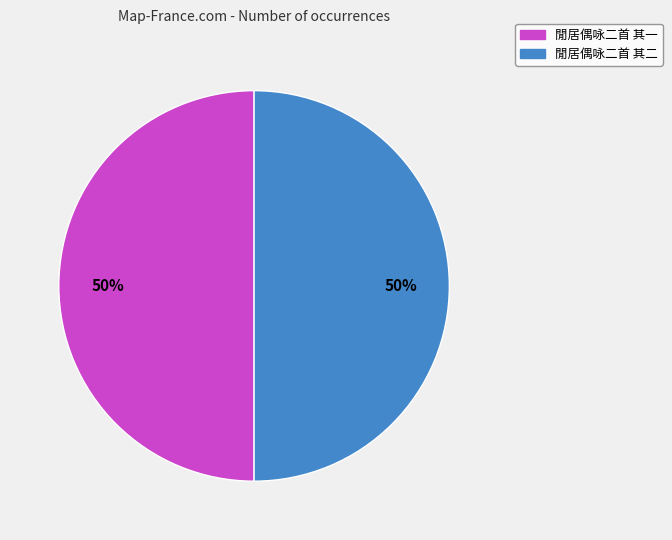

To the nearest percent, what is the combined percentage of 閒居偶咏二首 其二 and 閒居偶咏二首 其一?

100%